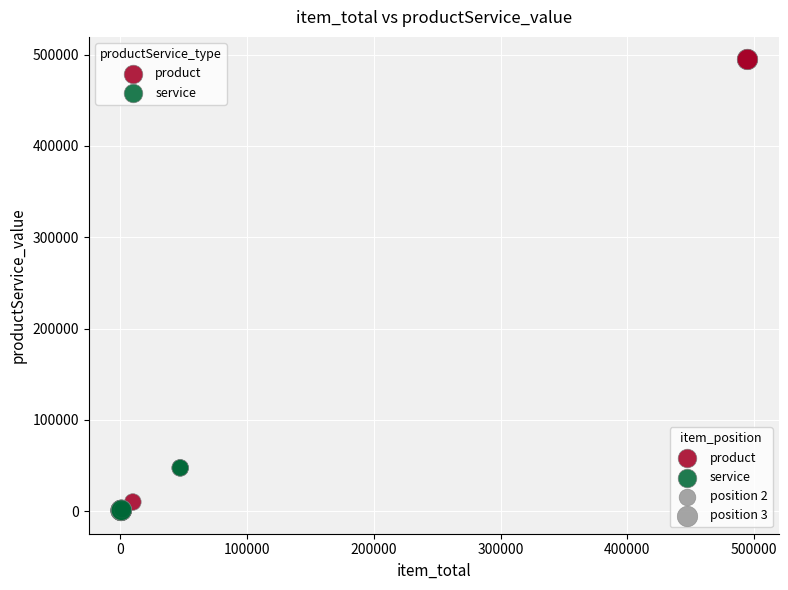

Which series has the largest Y range (max minus min)?

product